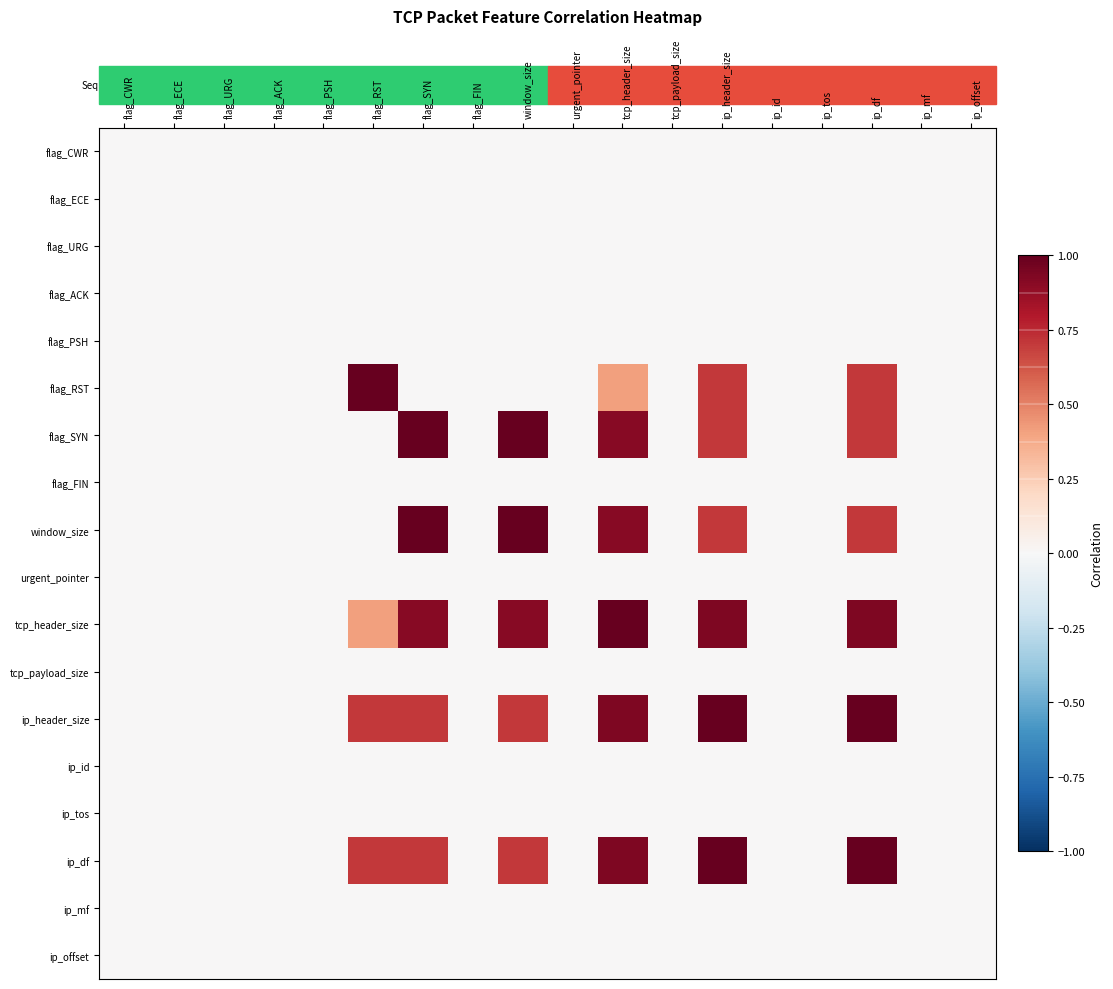

At which category is the sum across all series the highest?

tcp_header_size